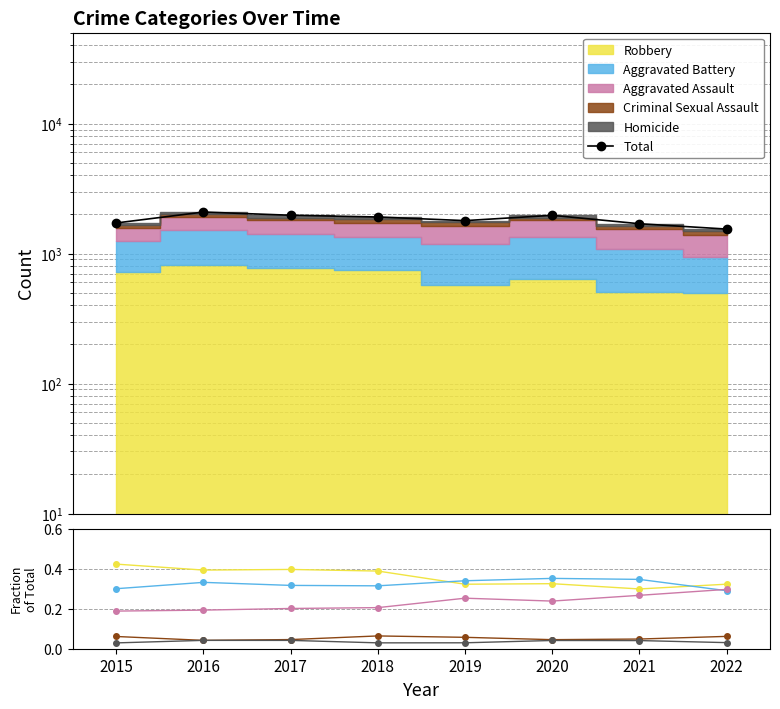

Does the chart display data point markers on the line(s)?

Yes